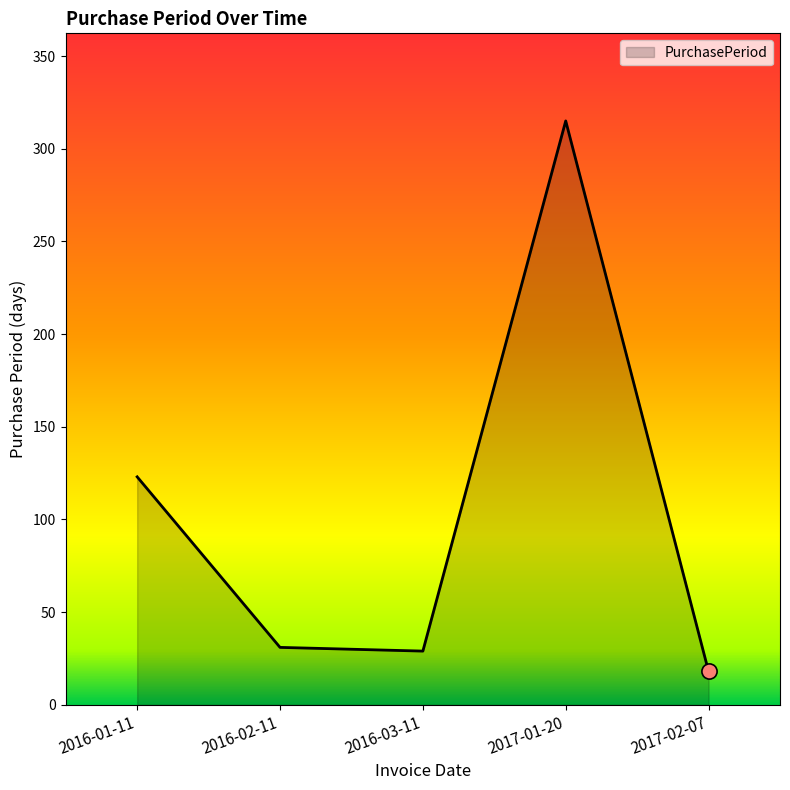

What is the change in value from 2016-01-11 to 2017-02-07?

-105